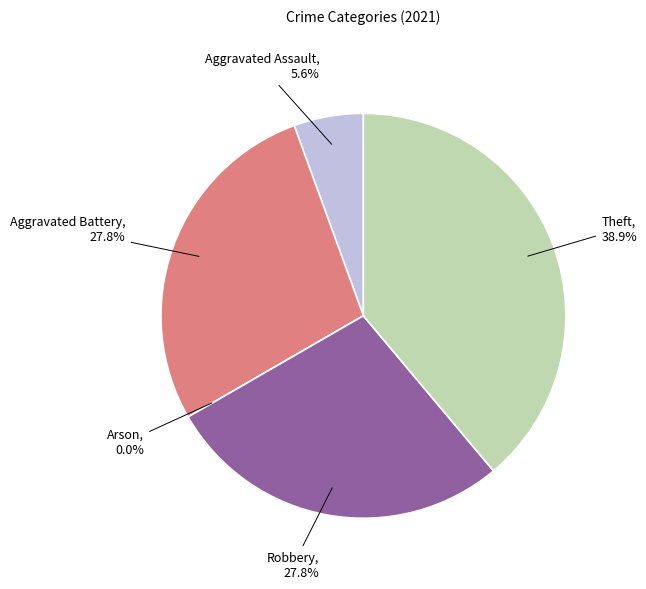

Do Aggravated Assault and Theft together represent more than half of the pie?

No